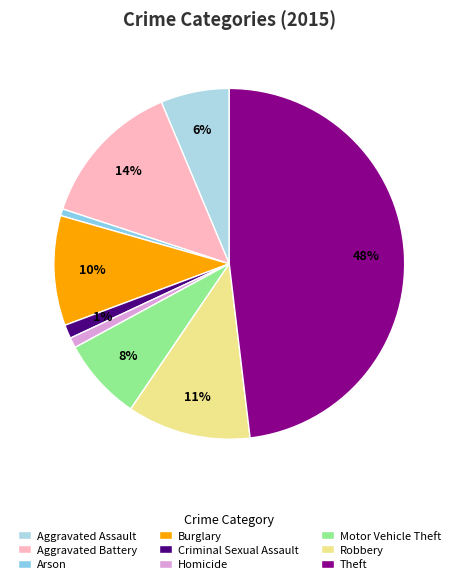

Does any single category account for the majority?

No